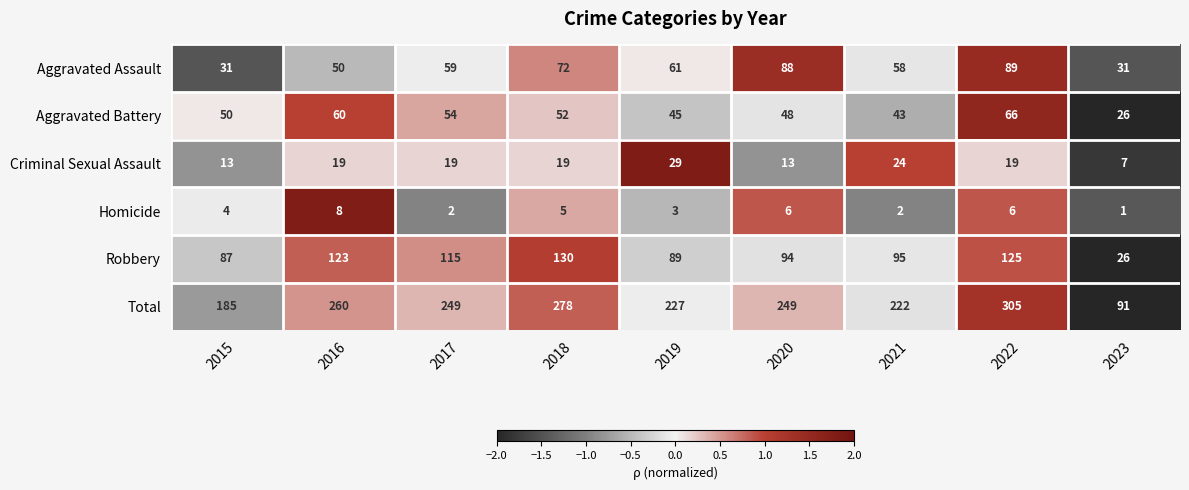

The Aggravated Assault series shows 31 at 2015. True or false?

True